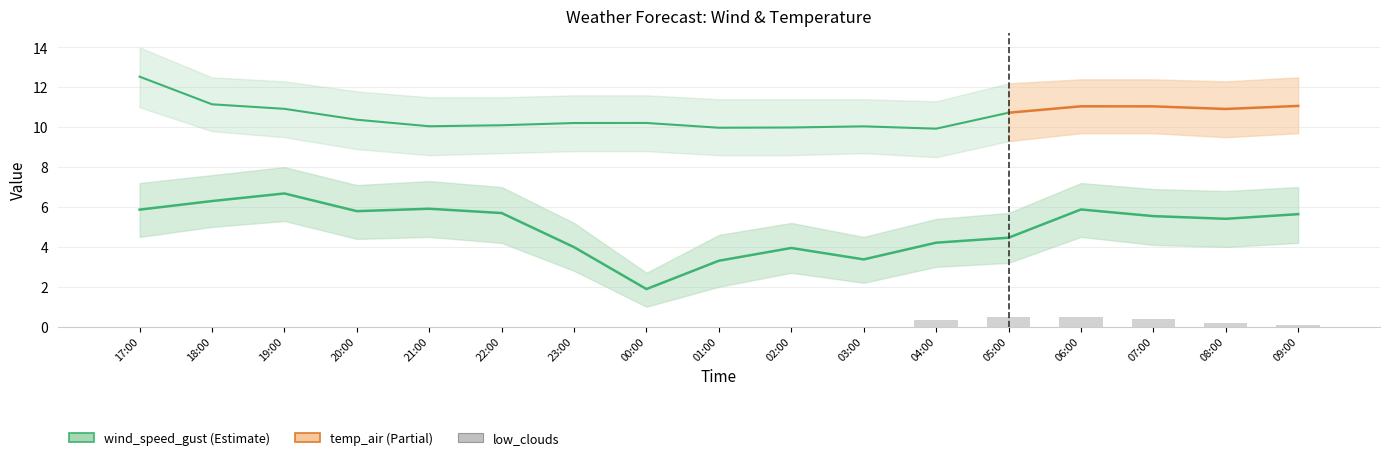

Is it true that low_clouds equals 0.2 at 23:00?

False